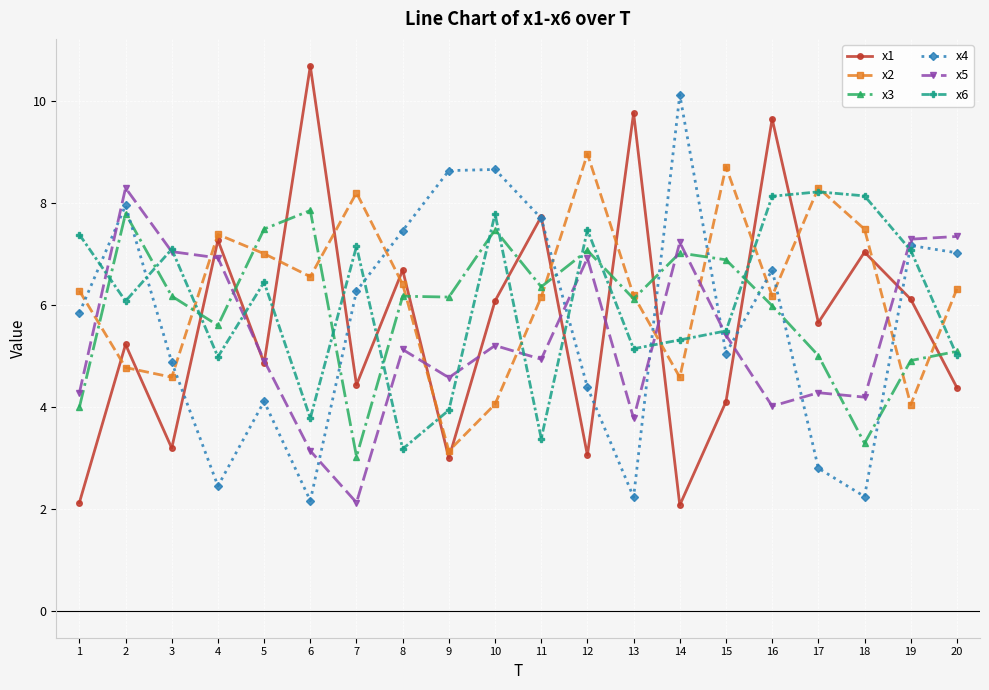

After their last crossing, which series has the higher values: x1 or x5?

x5